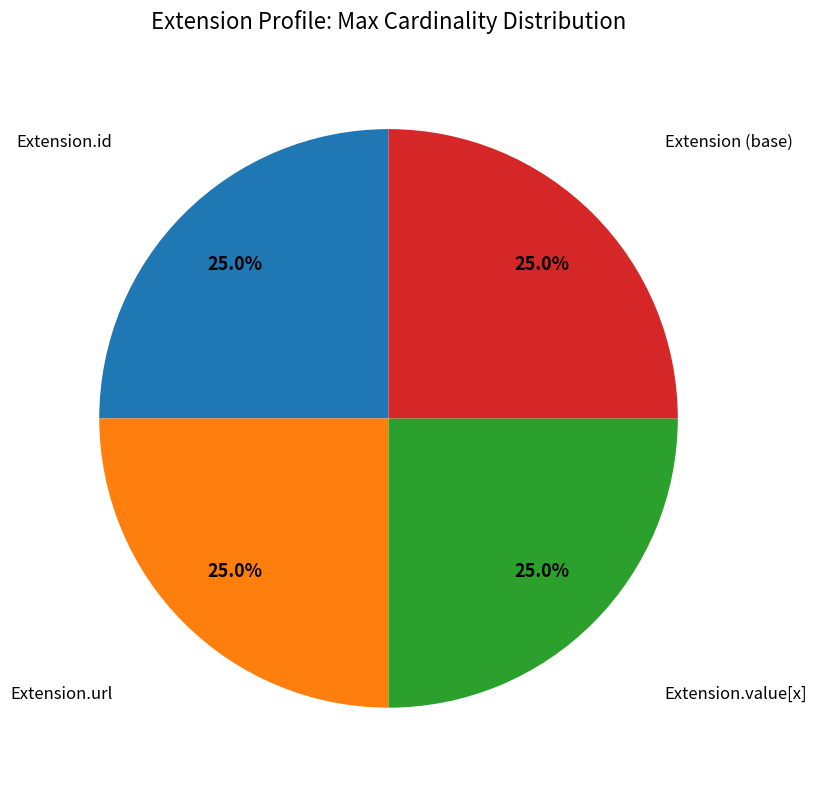

Is there a majority slice in this chart?

No